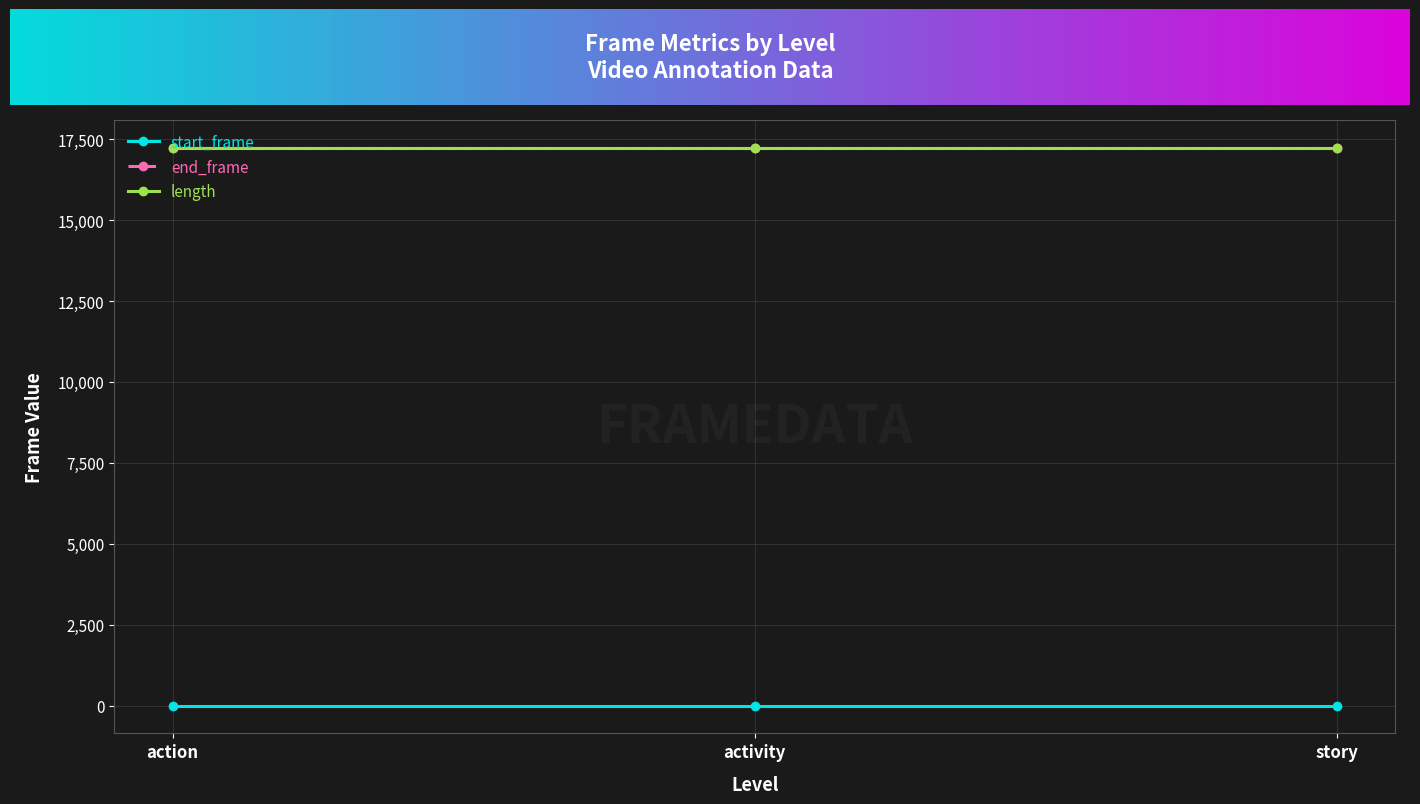

How many categories are shown in the chart?

3